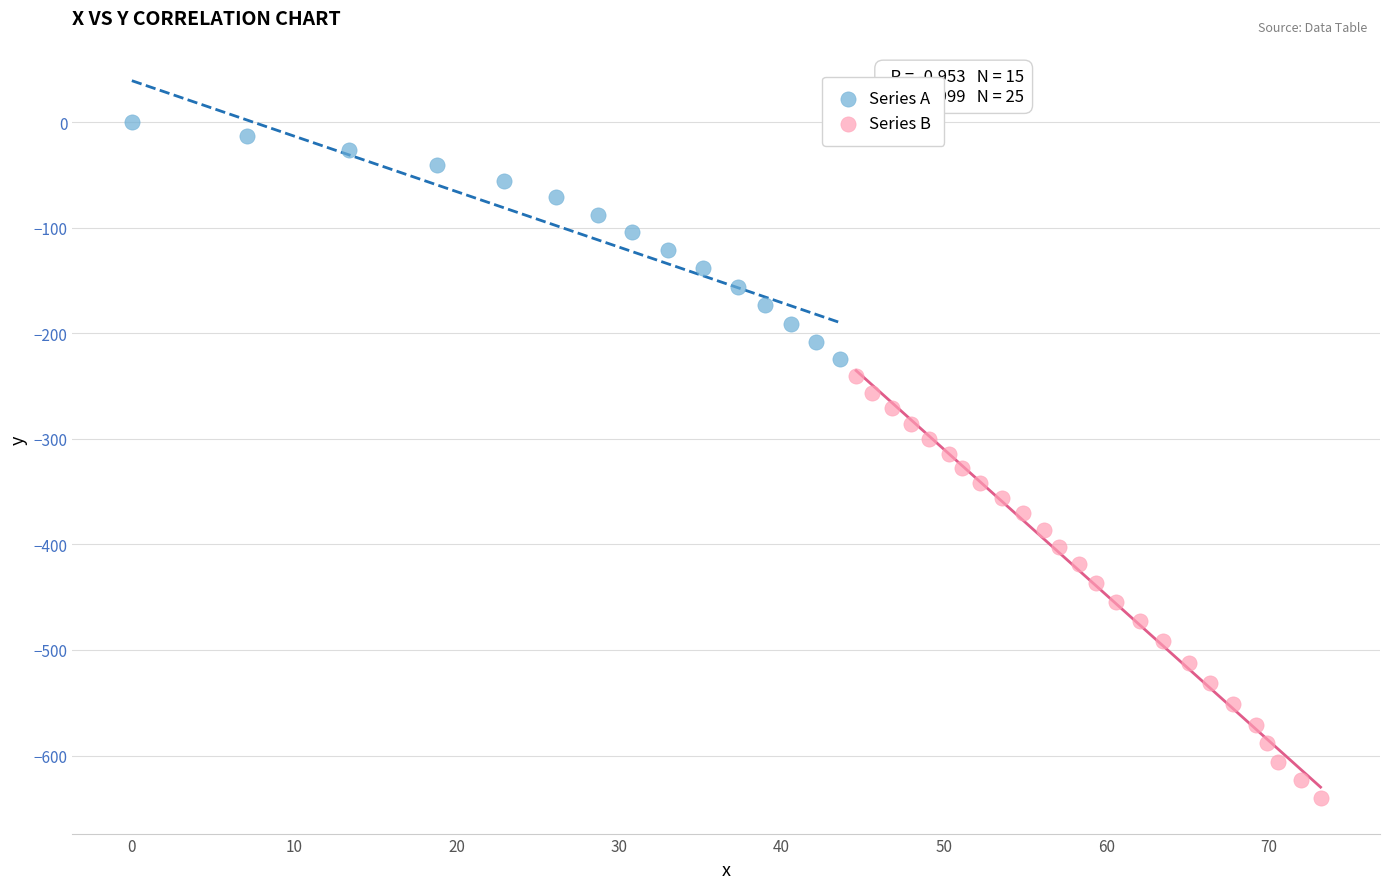

Which series reaches the maximum Y coordinate?

Series A